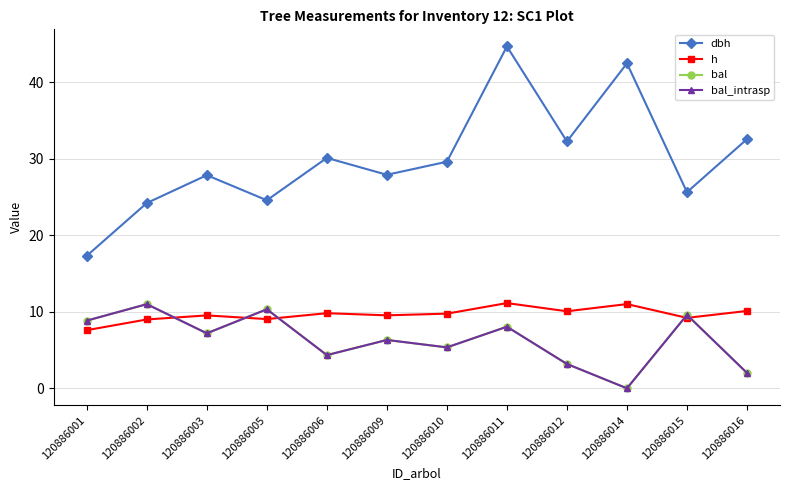

Which series has the largest total across all categories?

dbh